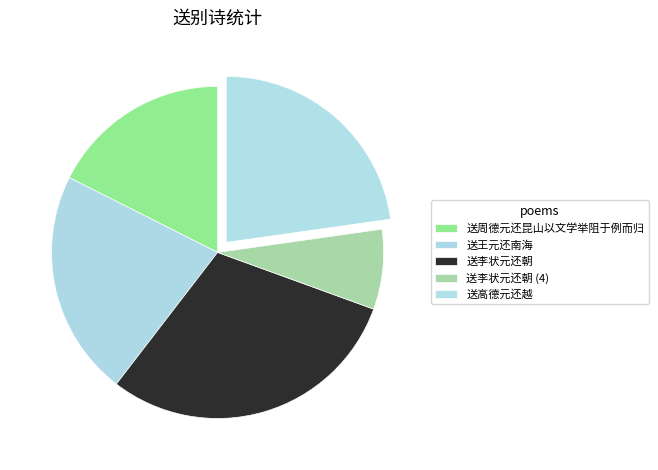

How many slices are in this pie chart?

5